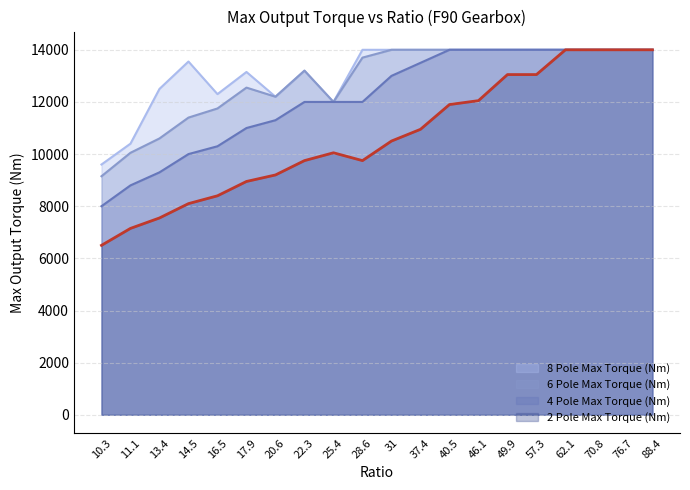

Rank the categories by 2 Pole Max Torque (Nm) value from highest to lowest.

62.1, 70.8, 76.7, 88.4, 49.9, 57.3, 46.1, 40.5, 37.4, 31, 25.4, 22.3, 28.6, 20.6, 17.9, 16.5, 14.5, 13.4, 11.1, 10.3